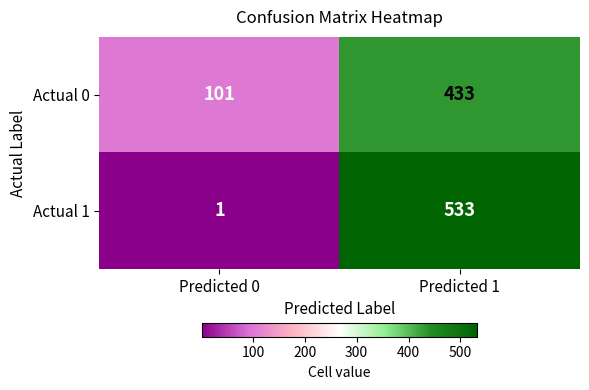

What is the average value of the Actual 1 series?

267